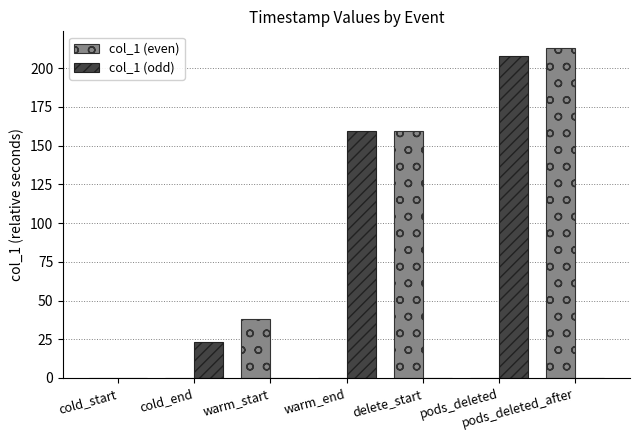

Count the number of data series in this chart.

2